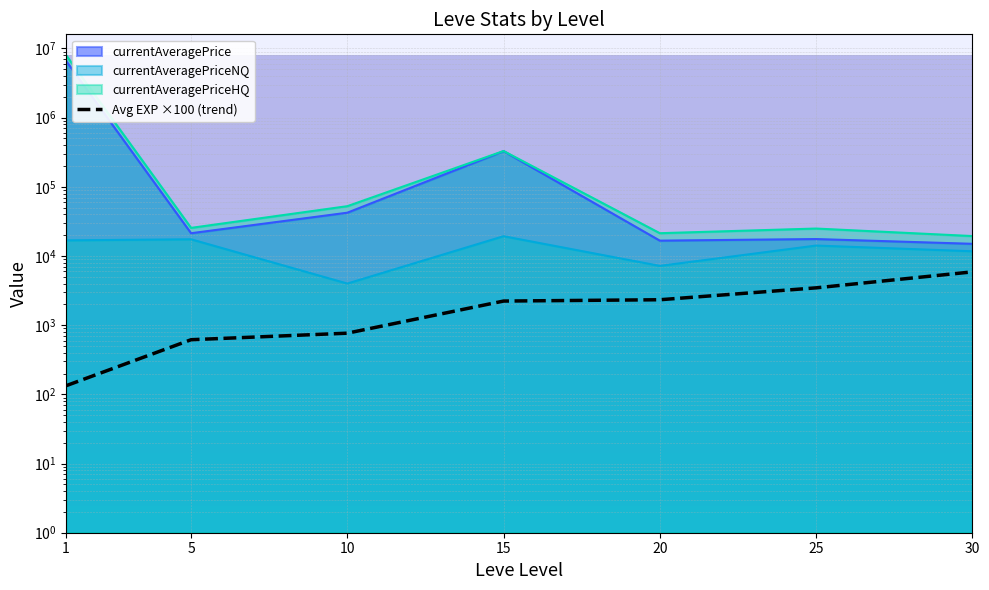

How many lines are shown in the chart?

1